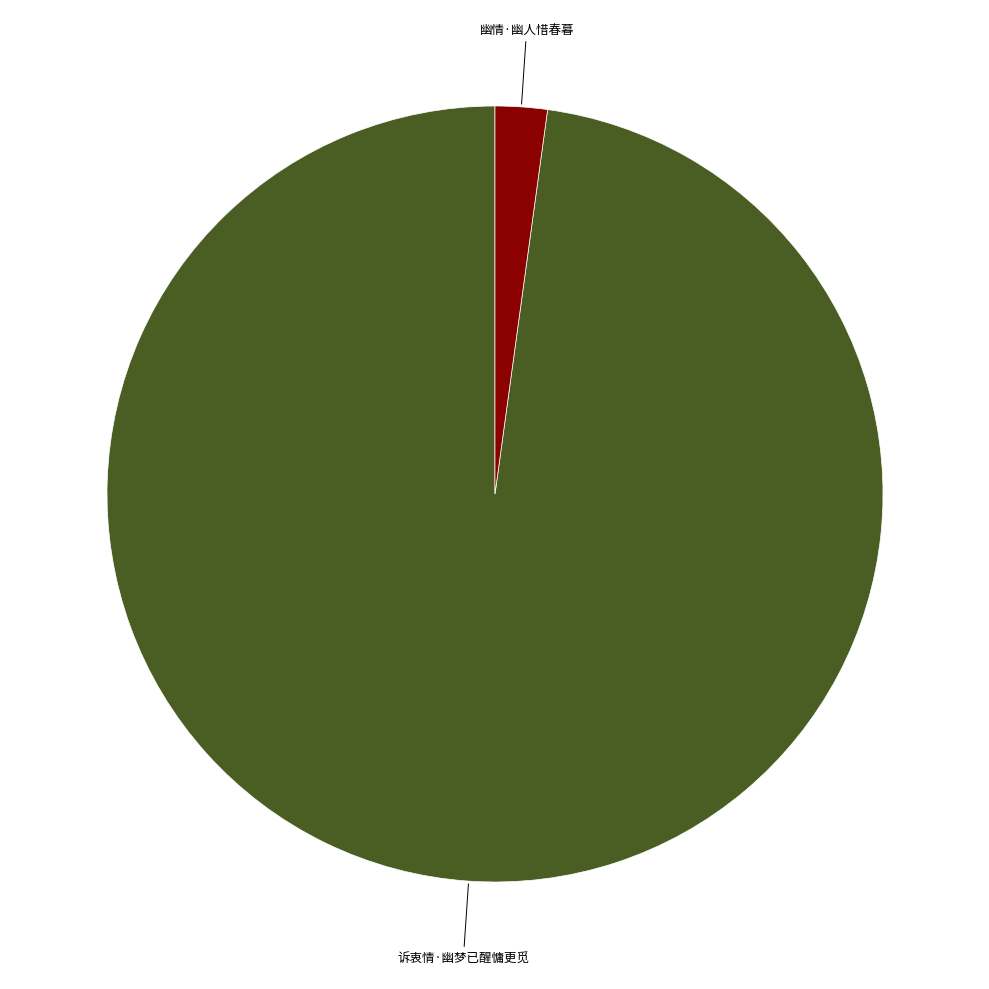

Does any single category account for the majority?

Yes